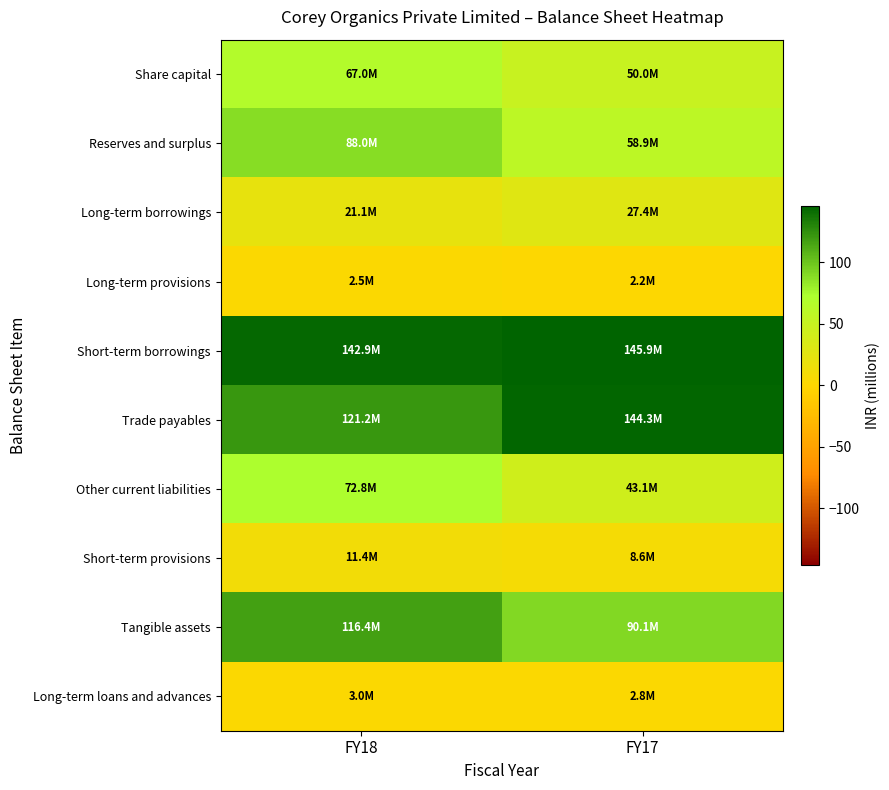

Reading right to left, list all the values displayed in this chart.

Share capital: FY17=50.0	FY18=67.0
Reserves and surplus: FY17=58.9	FY18=88.0
Long-term borrowings: FY17=27.4	FY18=21.1
Long-term provisions: FY17=2.2	FY18=2.5
Short-term borrowings: FY17=145.9	FY18=142.9
Trade payables: FY17=144.3	FY18=121.2
Other current liabilities: FY17=43.1	FY18=72.8
Short-term provisions: FY17=8.6	FY18=11.4
Tangible assets: FY17=90.1	FY18=116.4
Long-term loans and advances: FY17=2.8	FY18=3.0